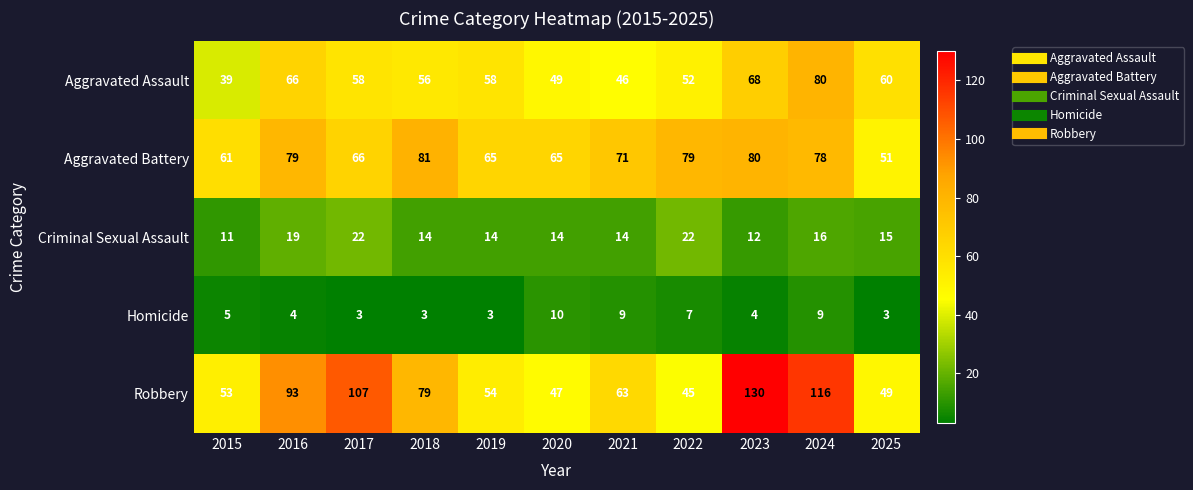

Which category has the highest value in the Aggravated Assault series?

2024